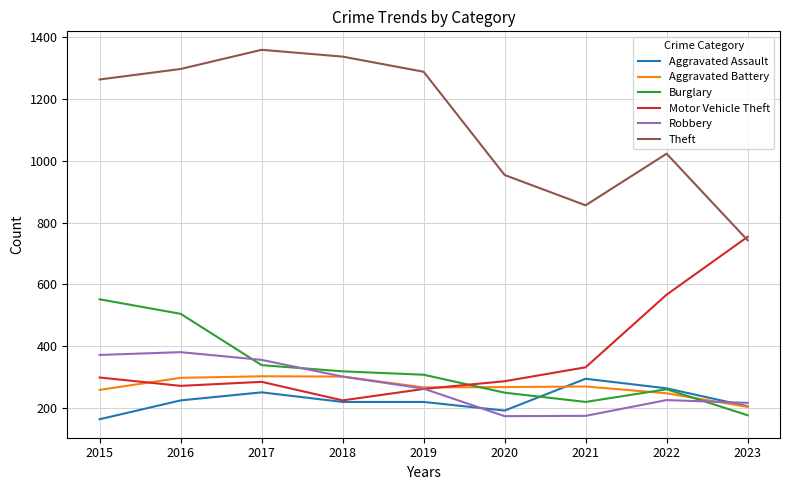

How many lines are shown in the chart?

6